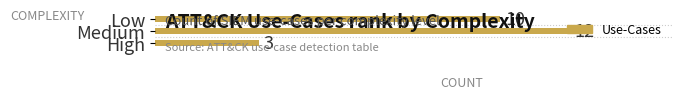

What is the maximum value shown in the chart?

12